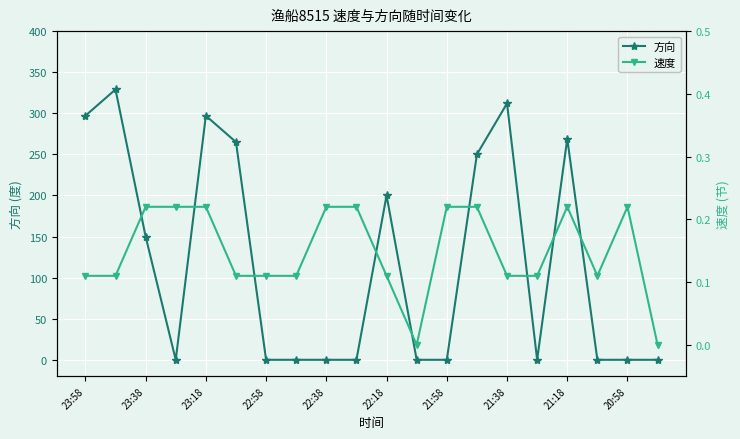

Count the number of categories in the chart.

20